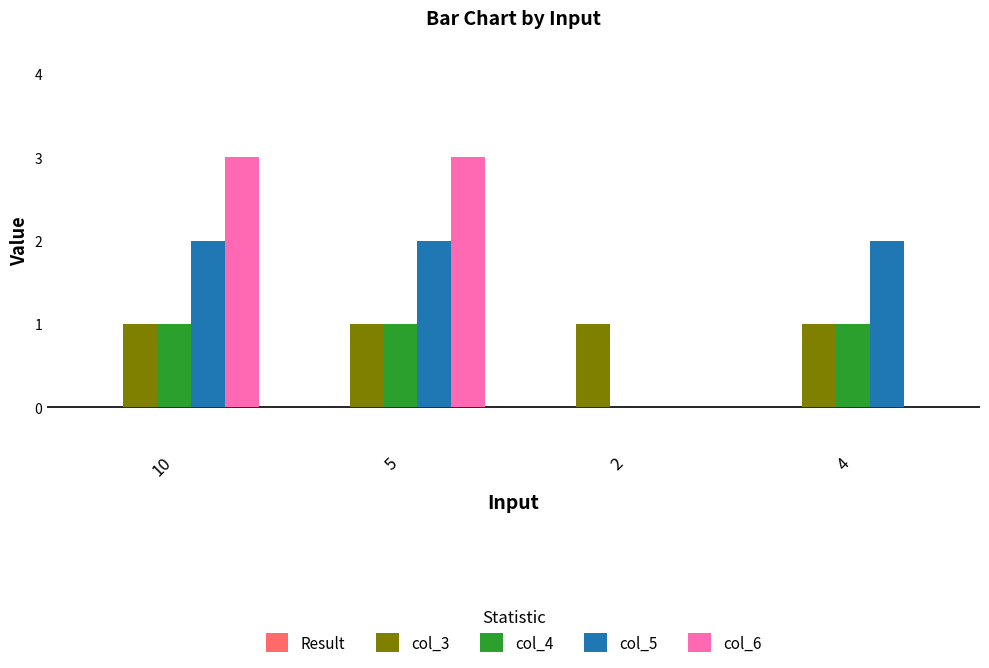

True or false: col_6 has a value of 5 at 5.

False